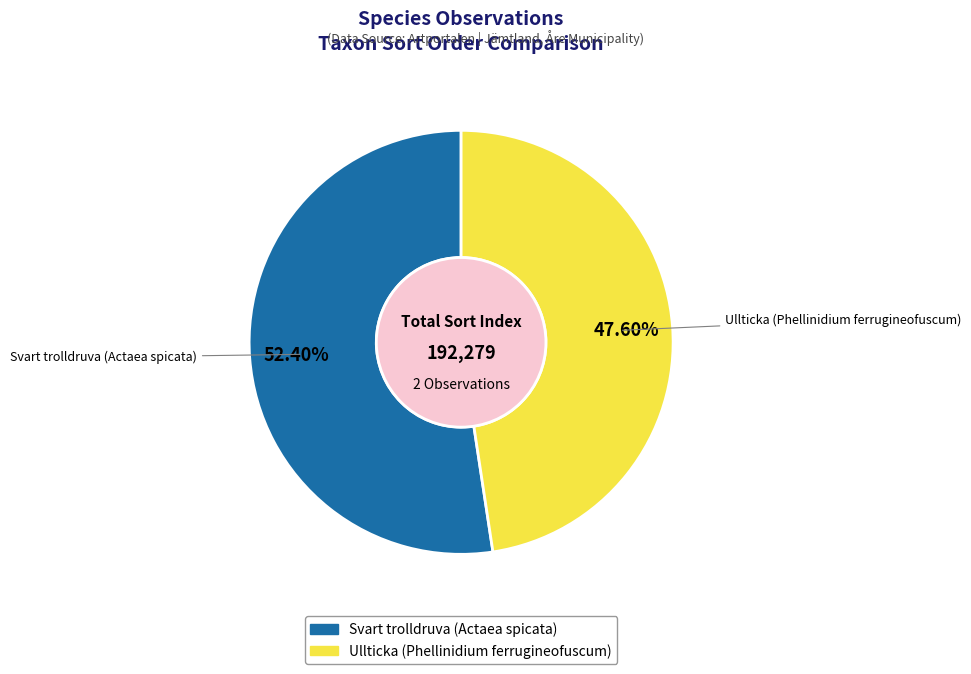

To the nearest percent, what percentage of the pie is Svart trolldruva (Actaea spicata)?

52%